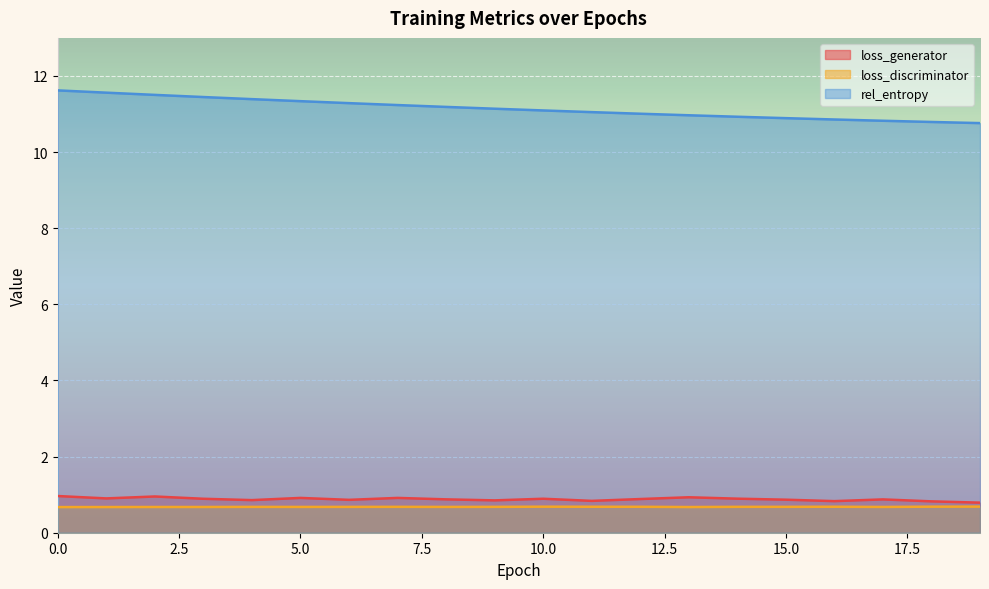

What is the value of the rel_entropy point at the 10th from the left?

11.1